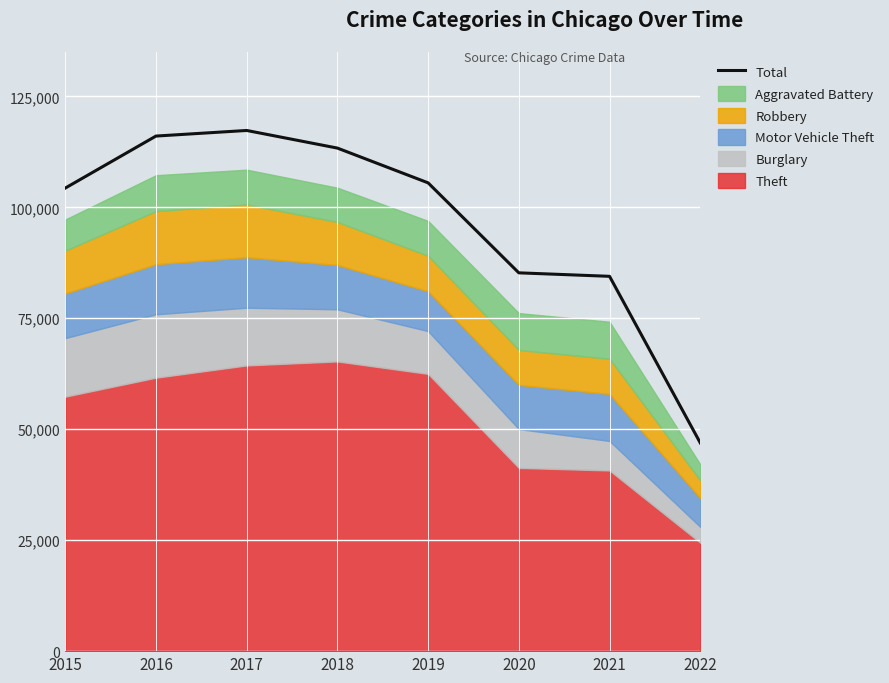

What is the minimum value for Total?

46929